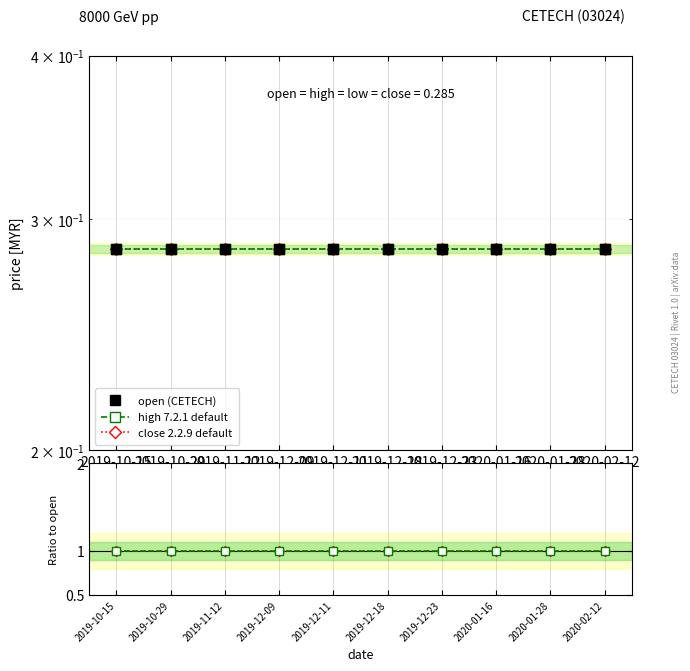

Is this an area chart (filled region under the line)?

No